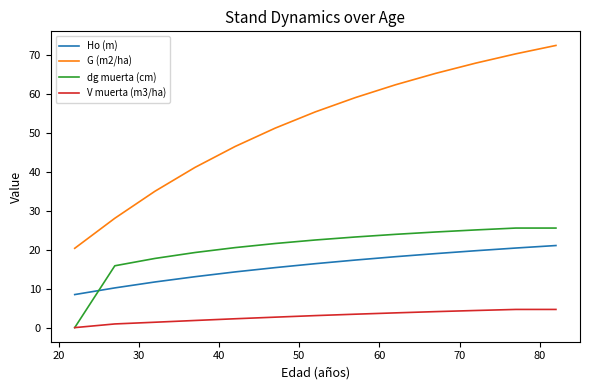

Which series has the widest spread of values?

G (m2/ha)